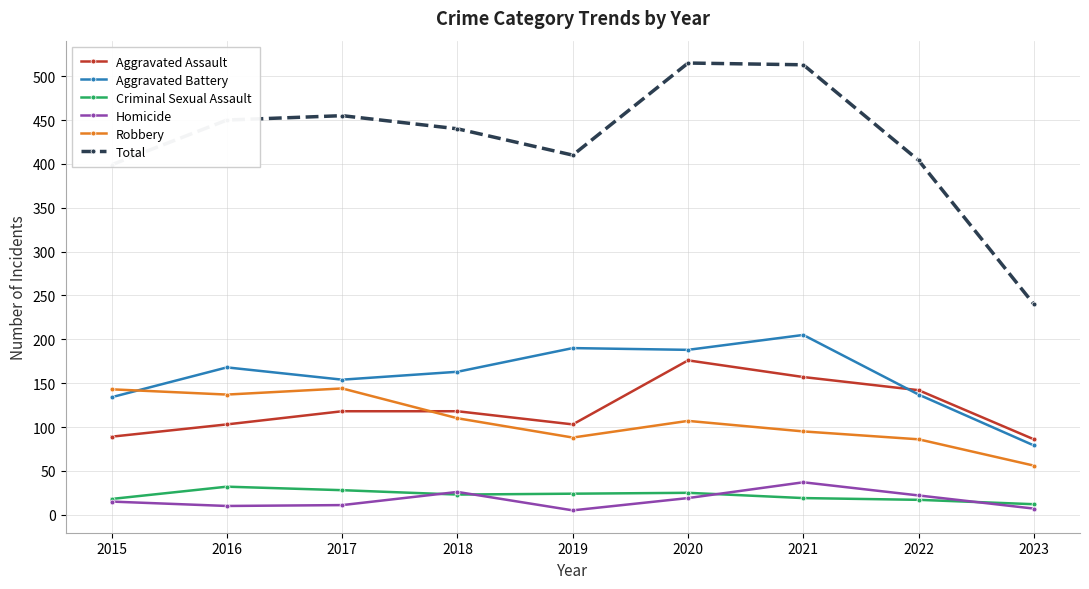

Is it true that Total equals 440 at 2018?

True